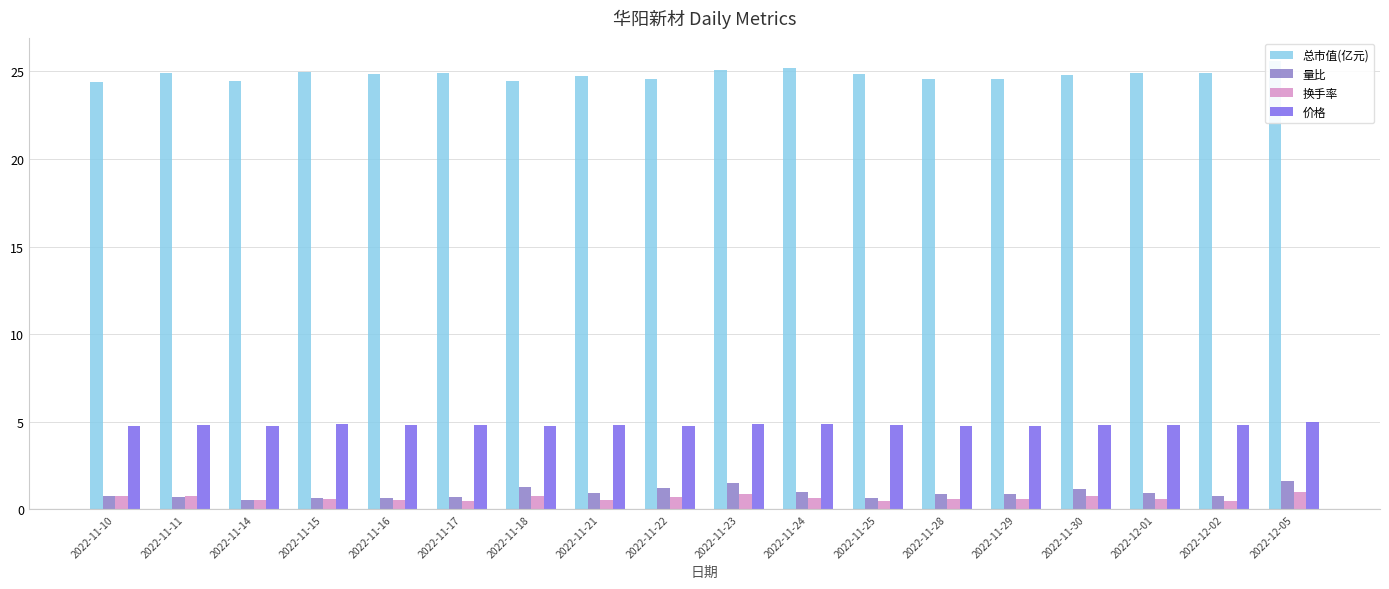

Reading left to right, transcribe all the data shown in this chart.

总市值(亿元): 24.4	24.9	24.4	24.9	24.9	24.9	24.4	24.7	24.6	25.1	25.2	24.9	24.6	24.6	24.8	24.9	24.9	25.6
量比: 0.8	0.7	0.5	0.7	0.7	0.7	1.3	1.0	1.2	1.5	1.0	0.7	0.9	0.9	1.1	0.9	0.8	1.6
换手率: 0.8	0.8	0.6	0.6	0.5	0.5	0.8	0.6	0.7	0.9	0.7	0.5	0.6	0.6	0.8	0.6	0.5	1.0
价格: 4.7	4.8	4.8	4.8	4.8	4.8	4.8	4.8	4.8	4.9	4.9	4.8	4.8	4.8	4.8	4.8	4.8	5.0